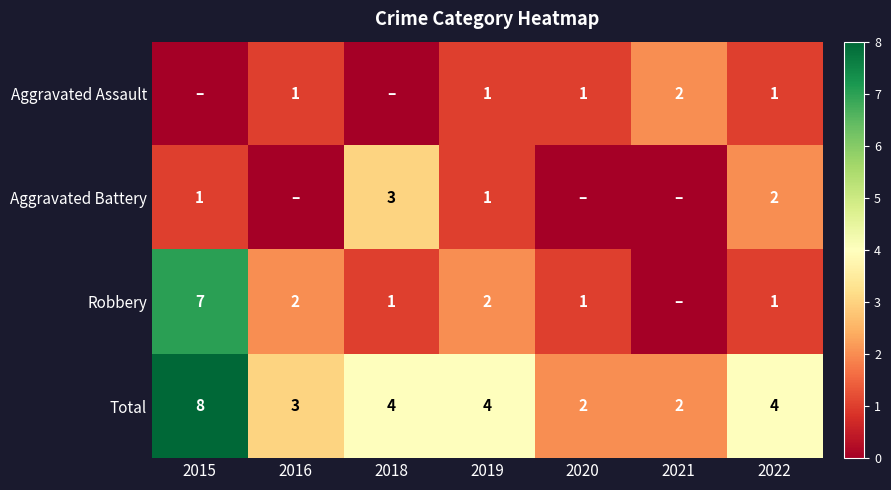

The value of Aggravated Battery at 2019 is 2. True or false?

False